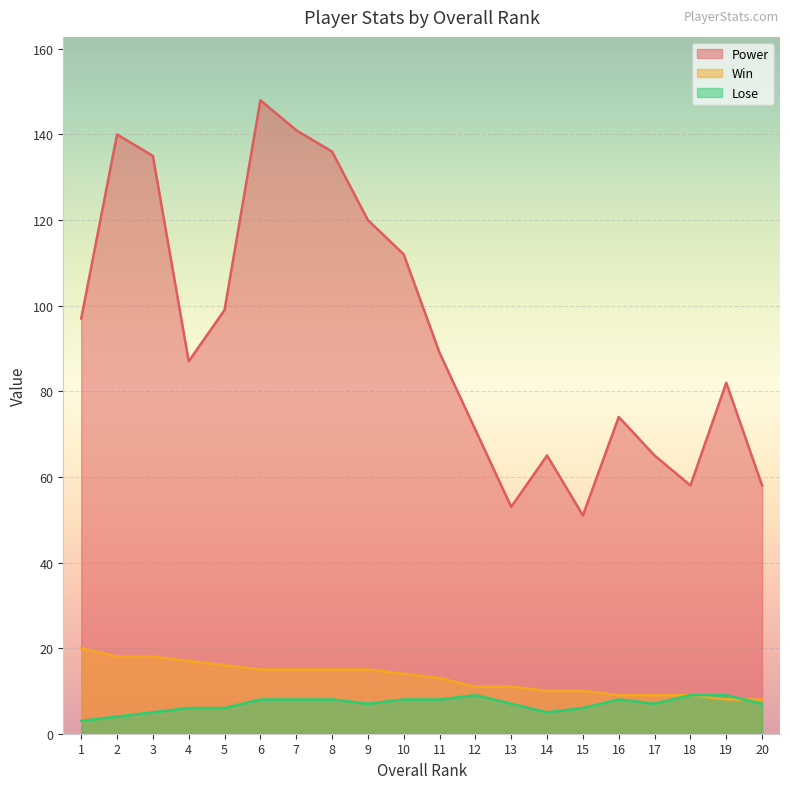

How many lines are shown in the chart?

3